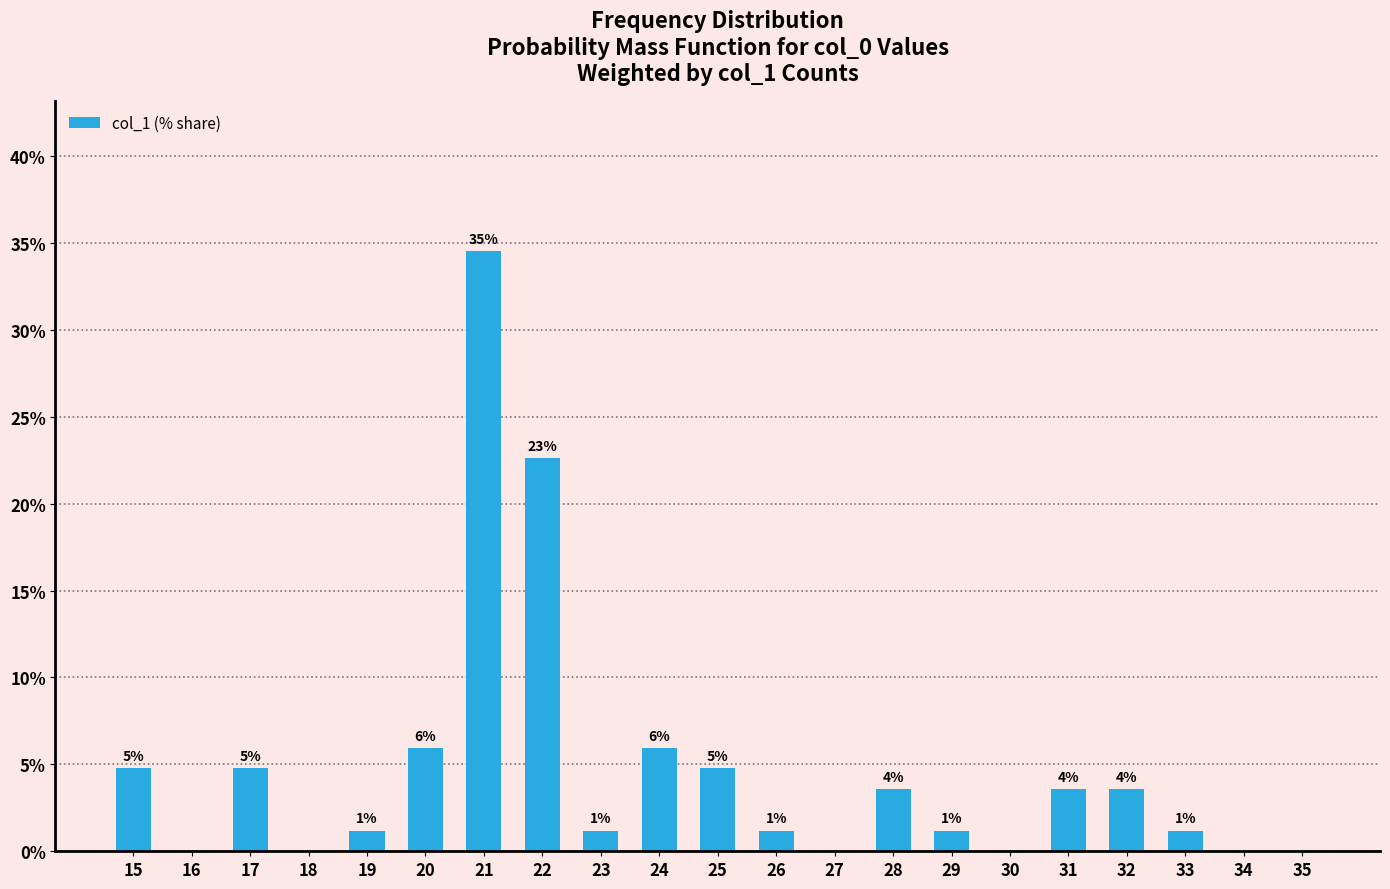

What is the change in value from 26 to 35?

-1.2